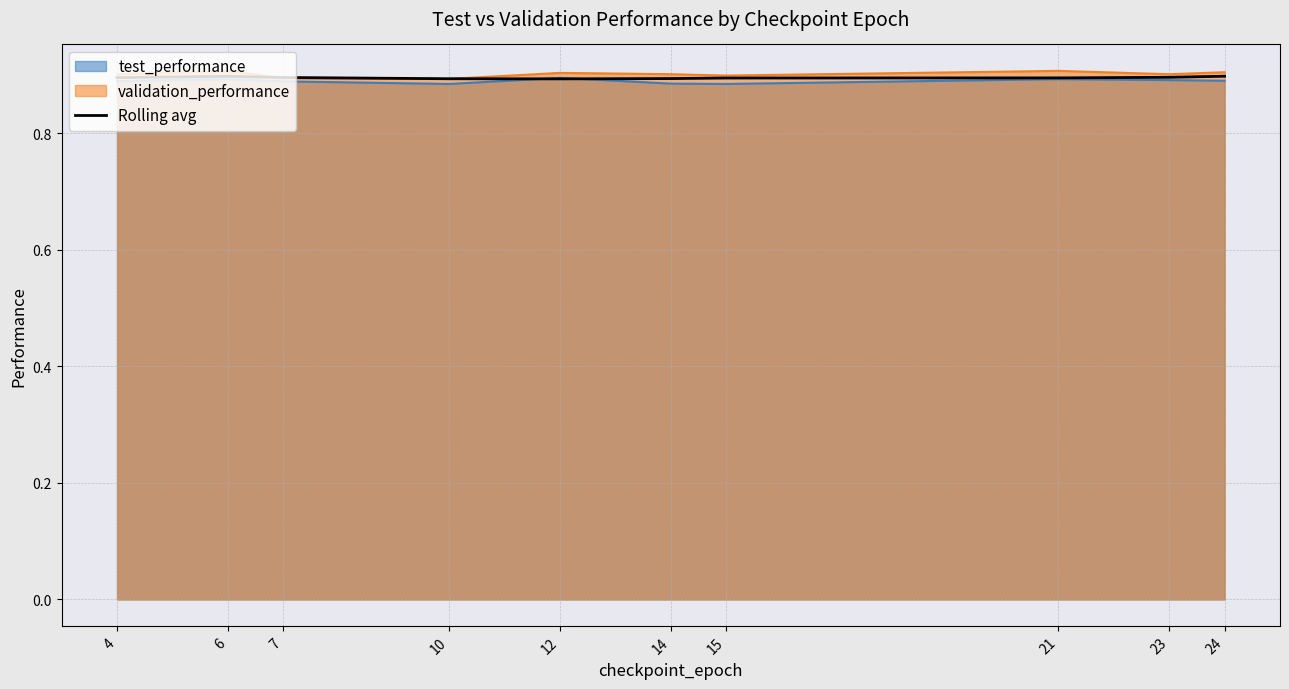

List the labels in order of value, smallest first.

12, 10, 14, 15, 21, 4, 7, 23, 6, 24